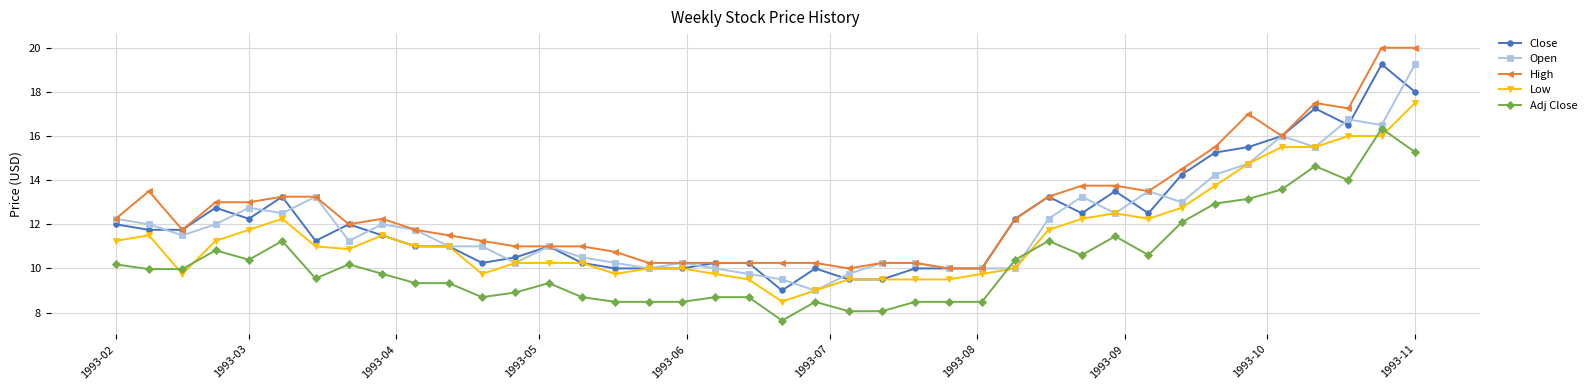

What is the difference between the maximum and minimum values in the High series?

10.0